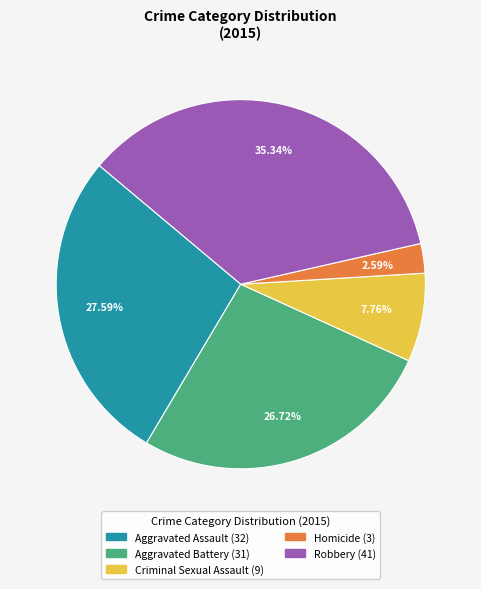

Count the number of slices in the pie.

5